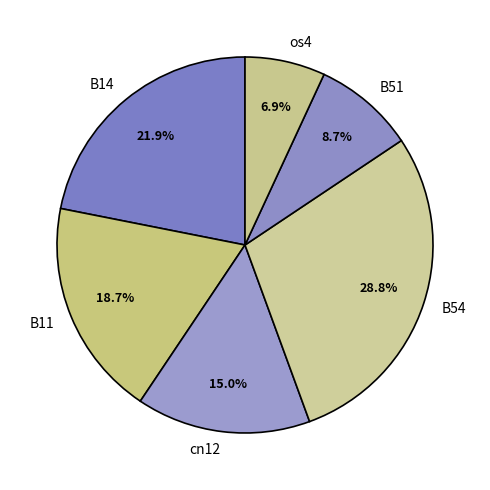

Does B54 represent more than half of the total?

No